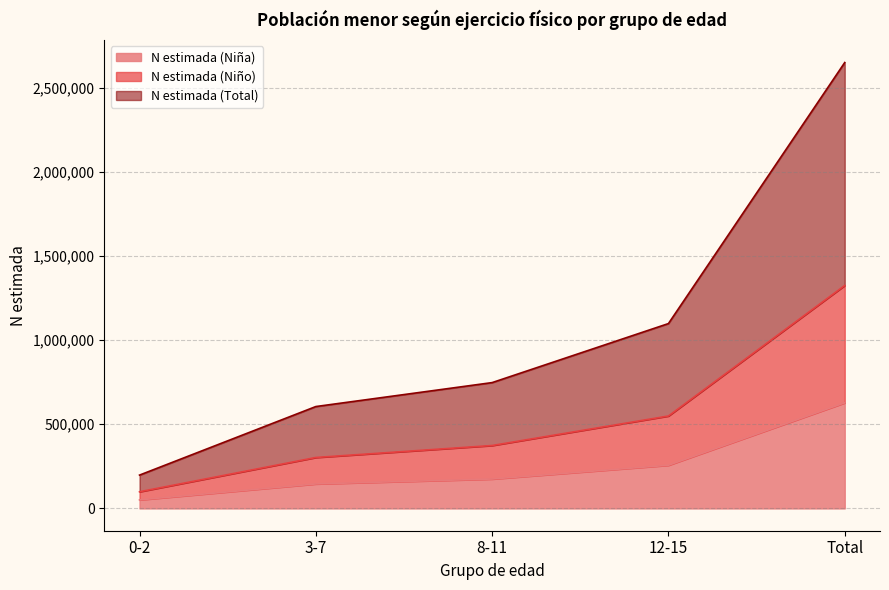

Is the value of N estimada (Niña) at 12-15 greater than the value of N estimada (Total) at 12-15?

No